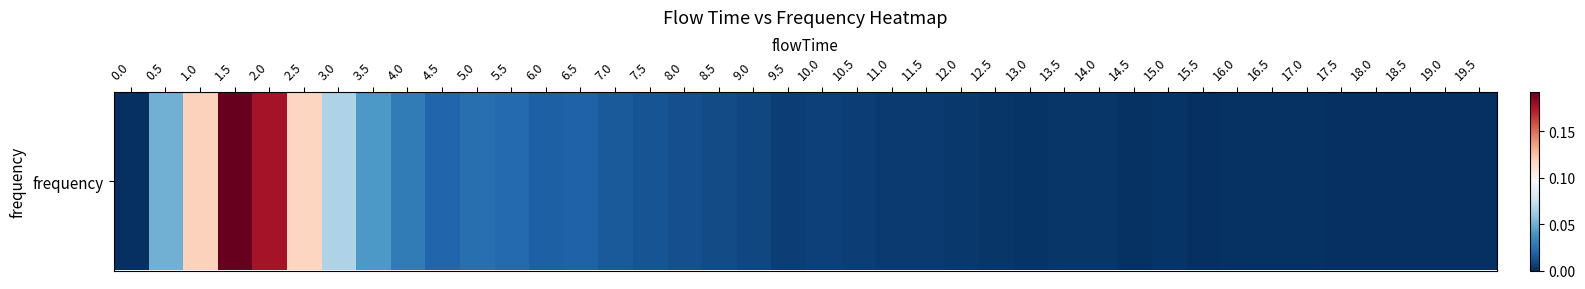

List the labels in order of value, largest first.

1.5, 2.0, 1.0, 2.5, 3.0, 0.5, 3.5, 4.0, 5.0, 5.5, 4.5, 6.5, 6.0, 7.0, 7.5, 8.0, 8.5, 9.0, 10.0, 9.5, 10.5, 11.0, 11.5, 12.0, 12.5, 14.0, 13.5, 13.0, 15.0, 17.0, 14.5, 16.0, 16.5, 18.5, 18.0, 17.5, 15.5, 19.0, 19.5, 0.0